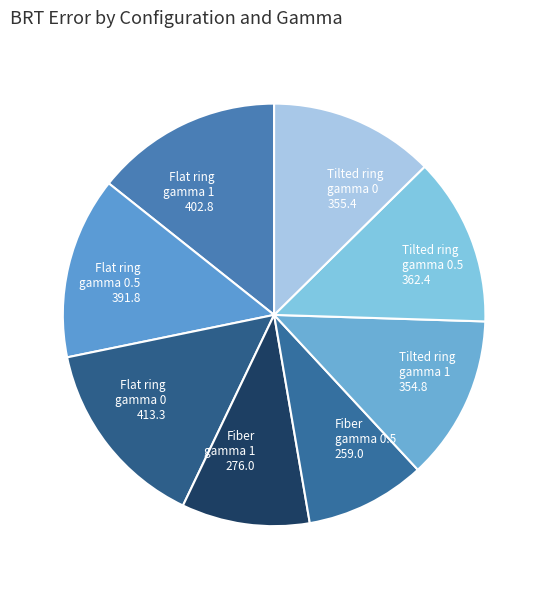

Is the sum of Tilted ring gamma 0 and Flat ring gamma 0 greater than half?

No